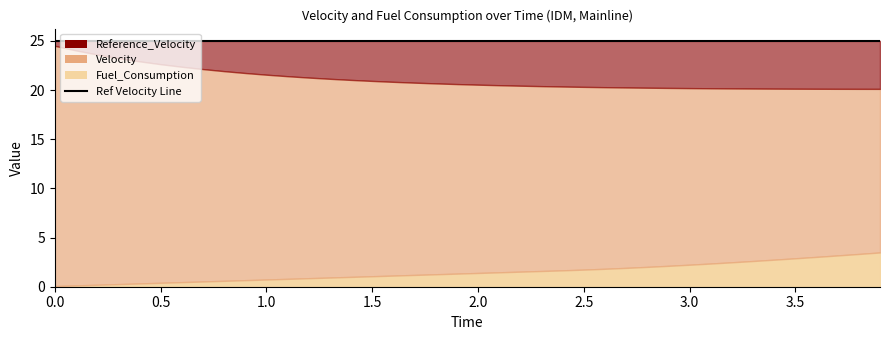

Which series has the largest range (max minus min)?

Velocity